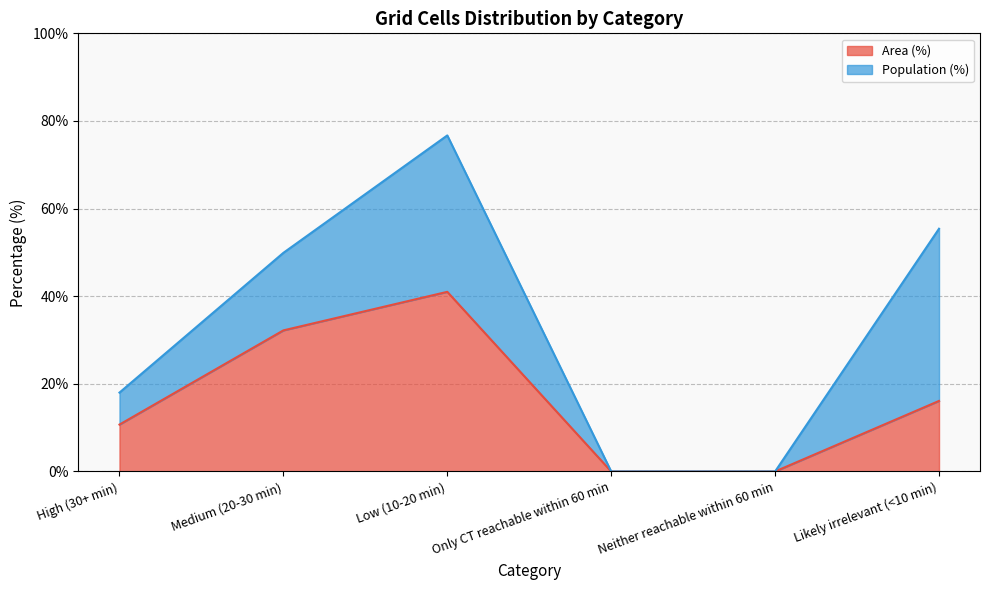

What is the change in value from Medium (20-30 min) to Likely irrelevant (<10 min)?

-16.1